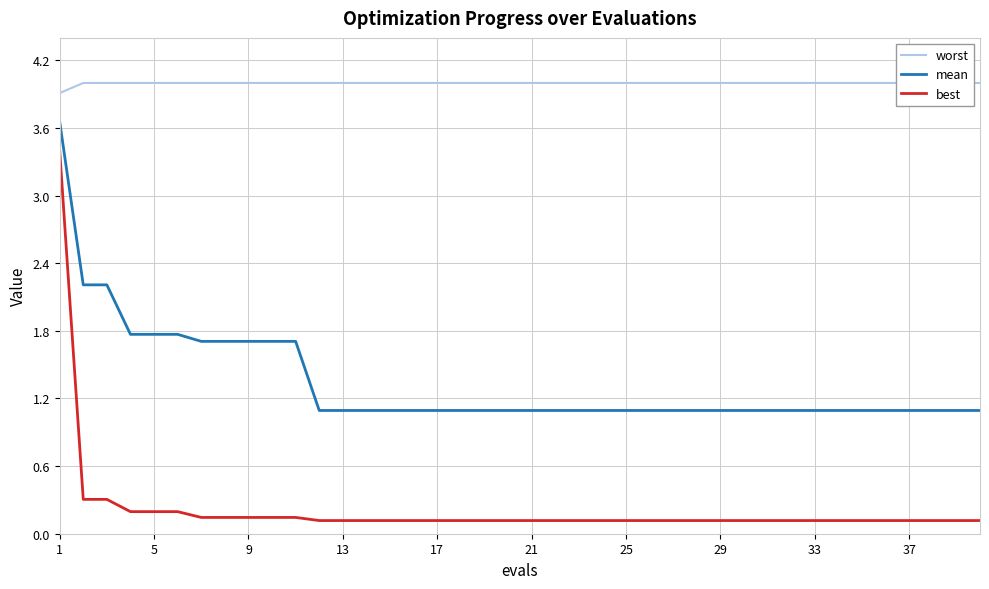

At which category is the sum across all series the highest?

1